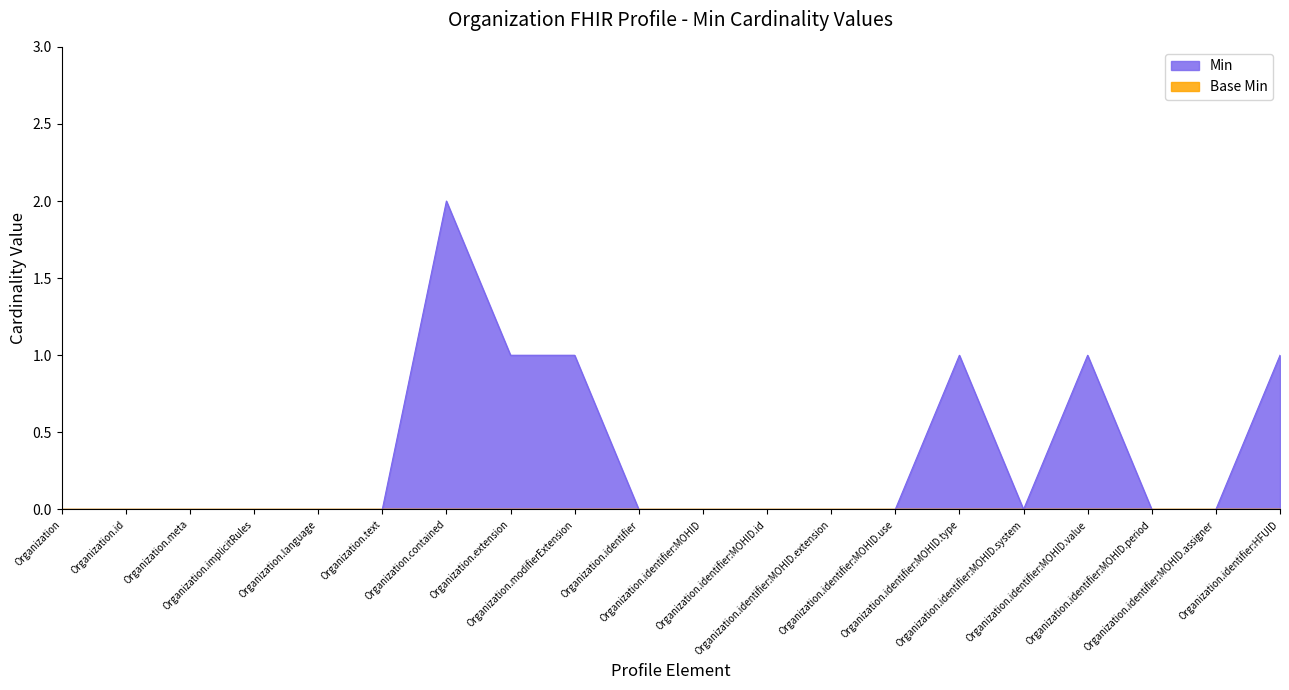

What is the sum of the values at Organization.modifierExtension and Organization.identifier:MOHID?

1